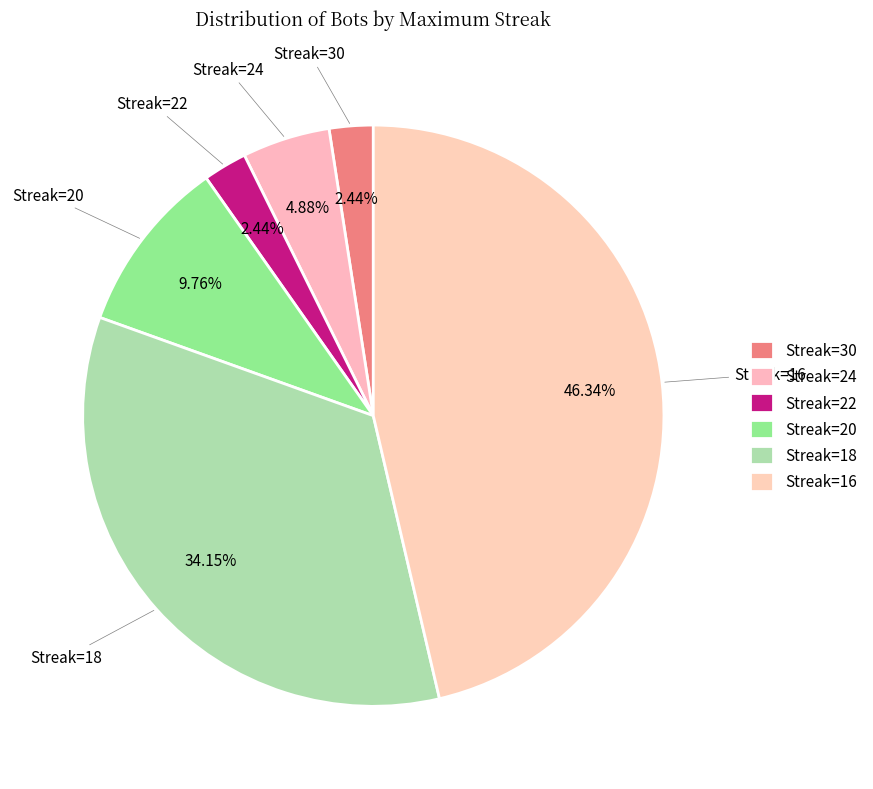

Count the number of slices in the pie.

6